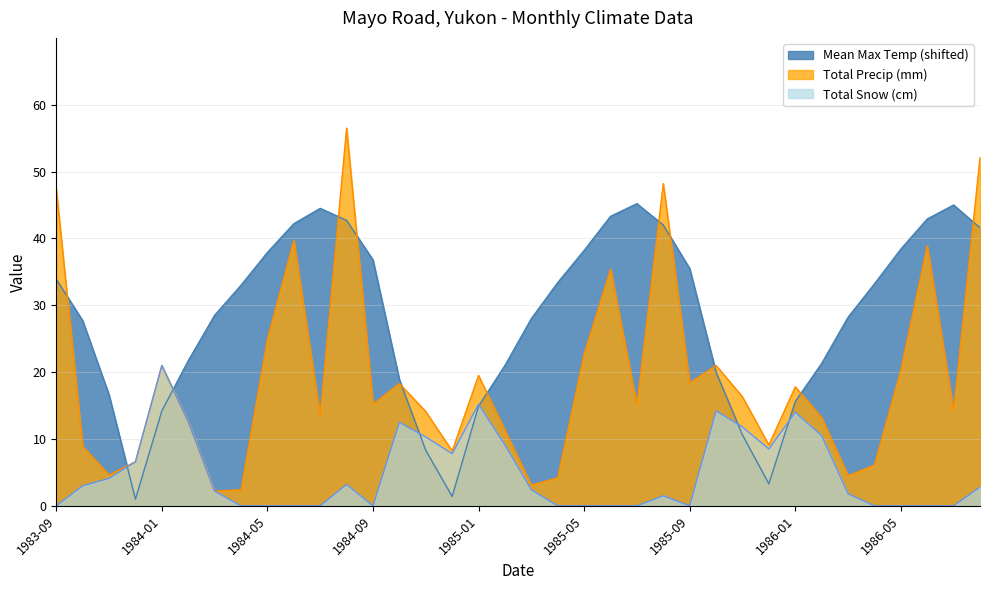

How many values in Total Snow are above zero?

21